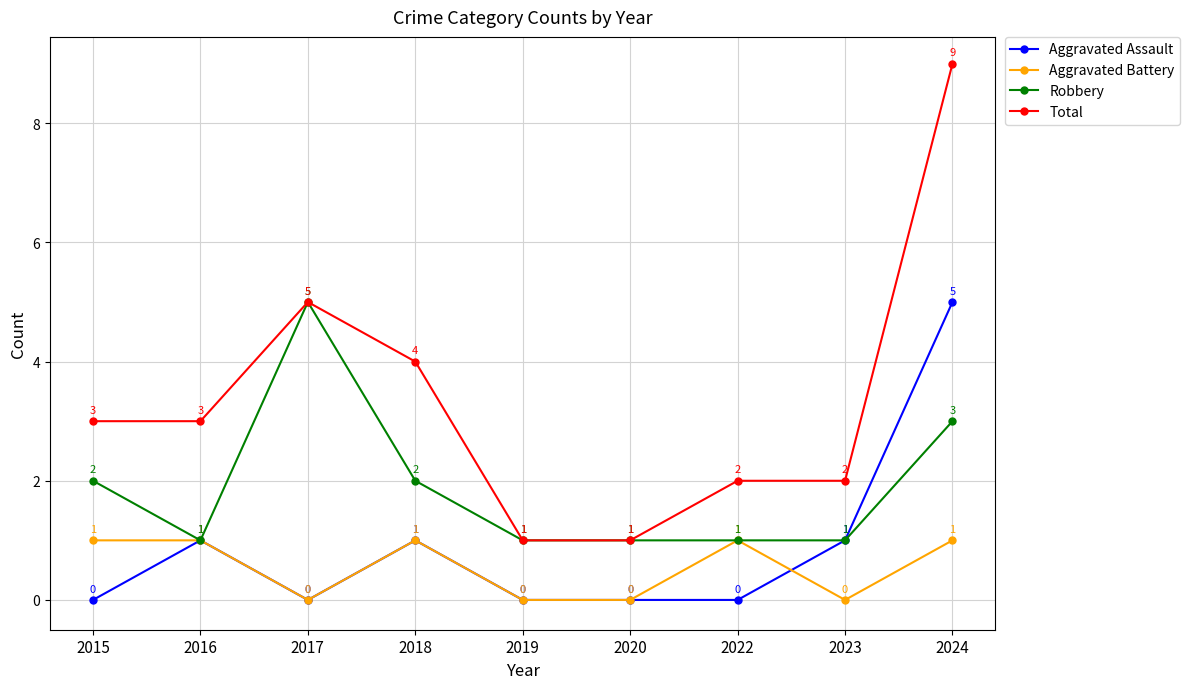

The value of Total at 2020 is 0. True or false?

False